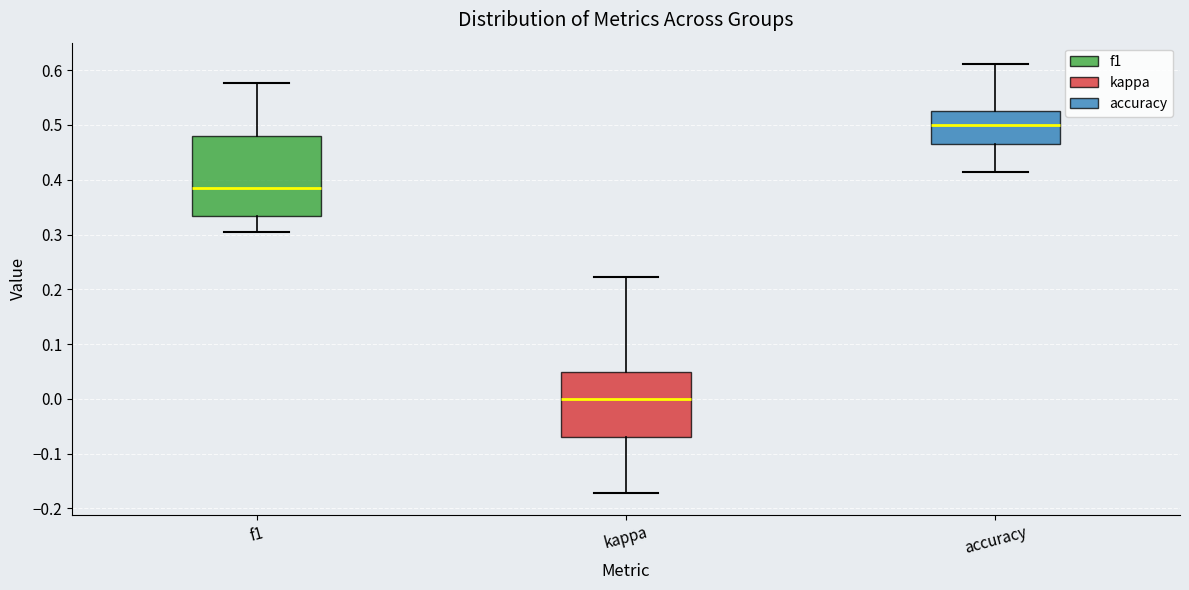

Comparing the boxes themselves (not the whiskers), which one is the tallest?

f1